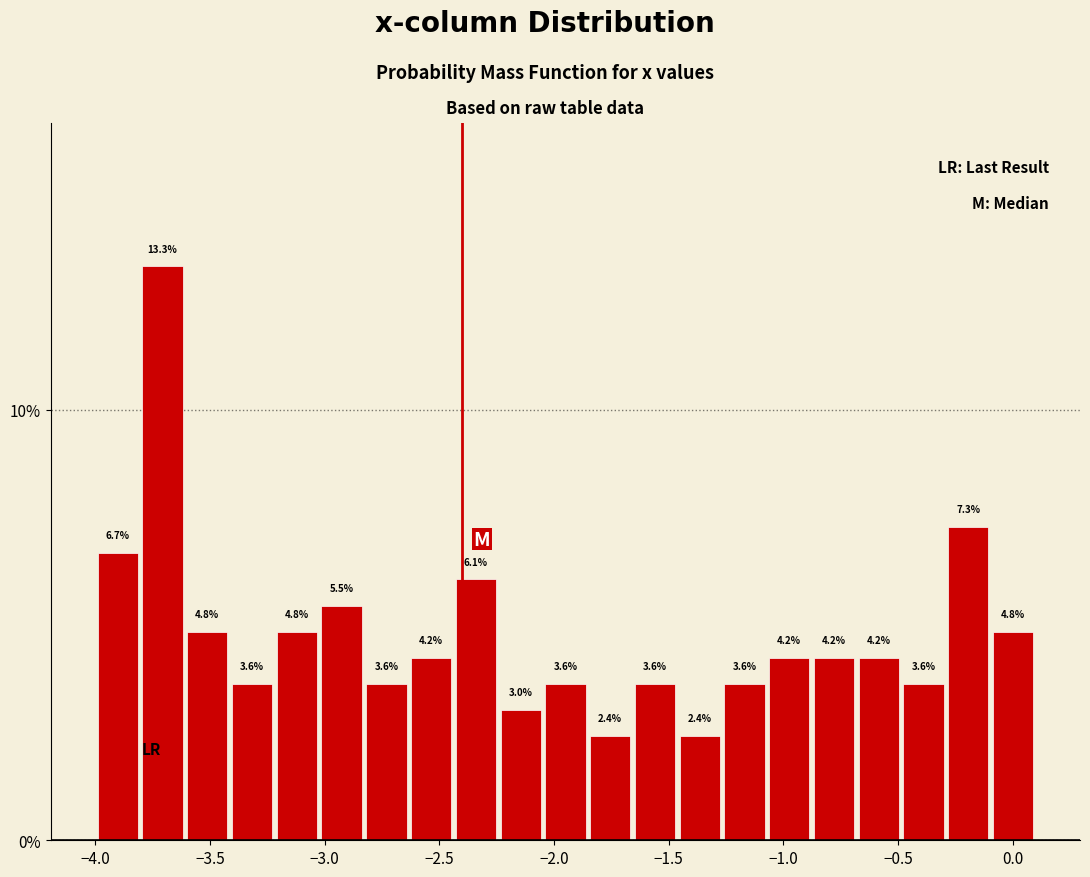

Around what value on the x-axis is the tallest bar? Give the approximate position of its centre, as read against the axis.

-3.70